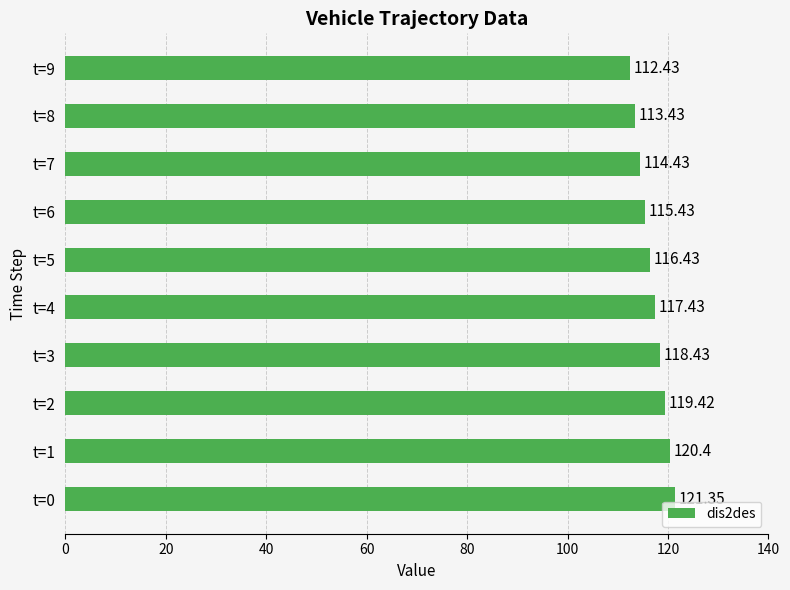

At which label is the value closest to 116?

t=5